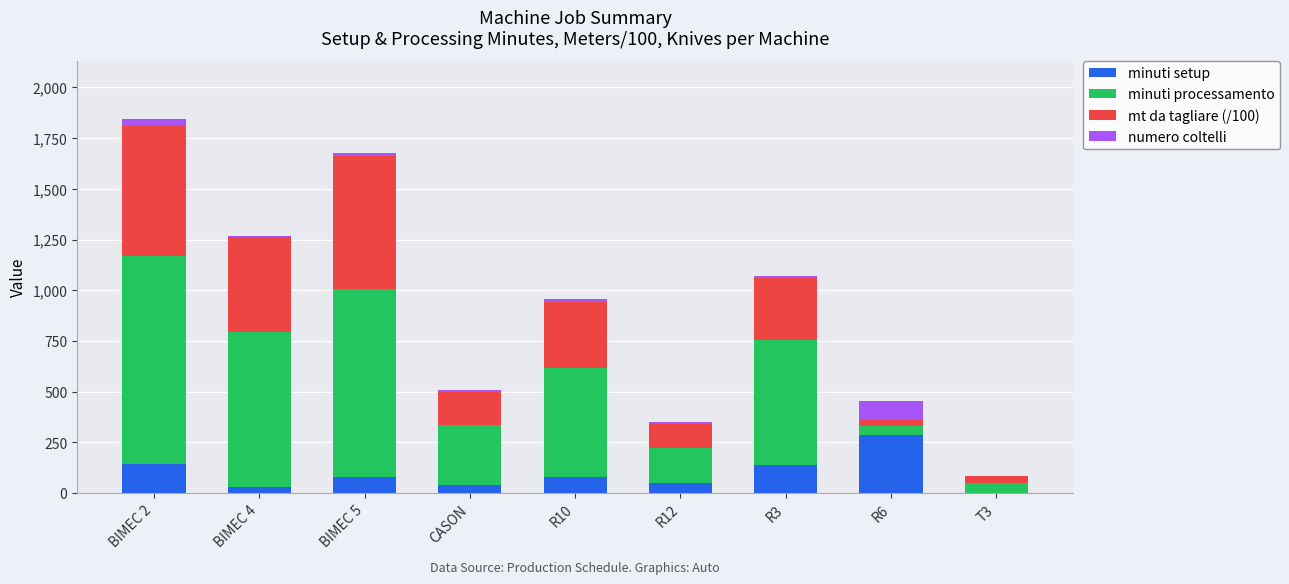

What is the highest value of the minuti setup series?

287.0